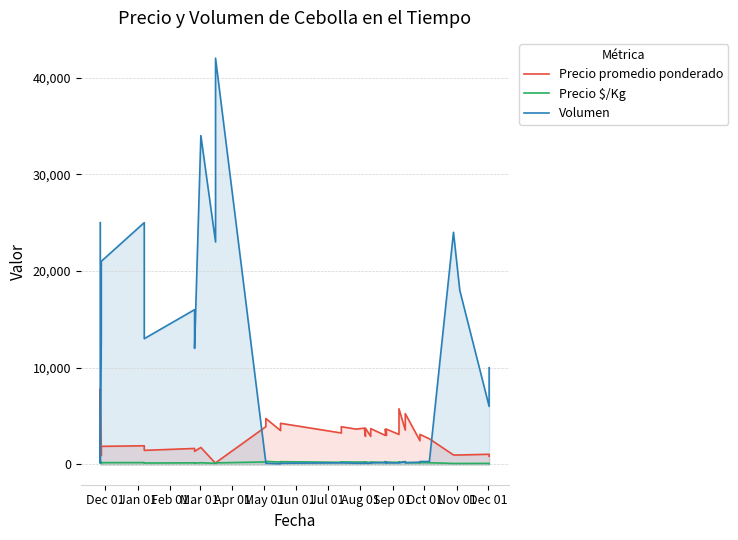

How many series are shown in this chart?

3